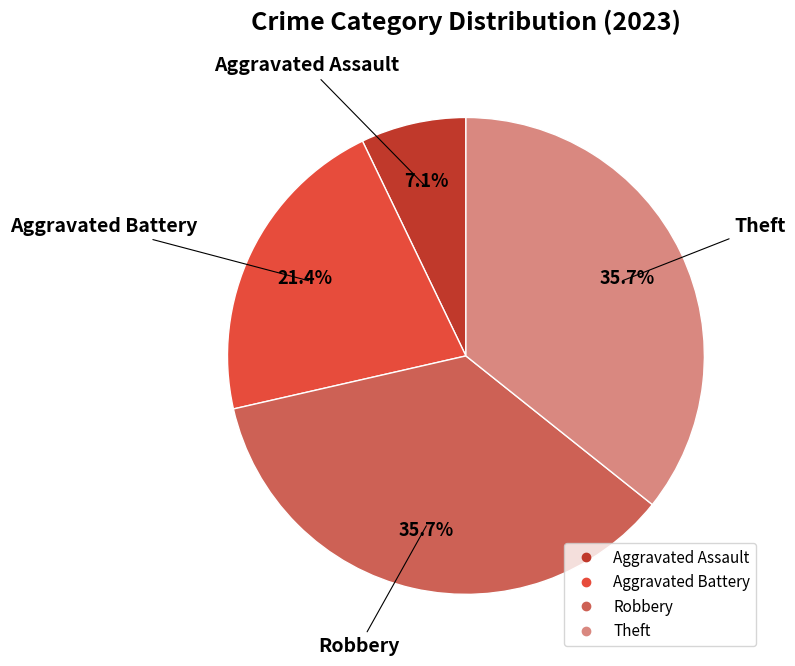

To the nearest percent, what percentage of the pie is Aggravated Assault?

7%